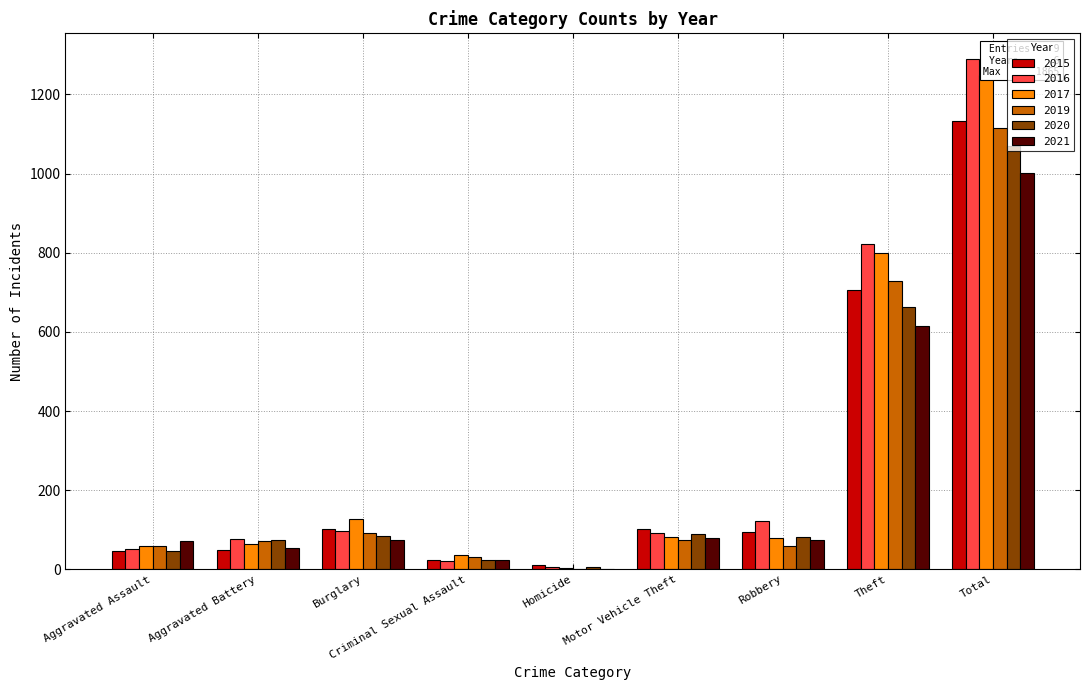

What is the approximate value of 2020 at Motor Vehicle Theft, to the nearest 100?

100